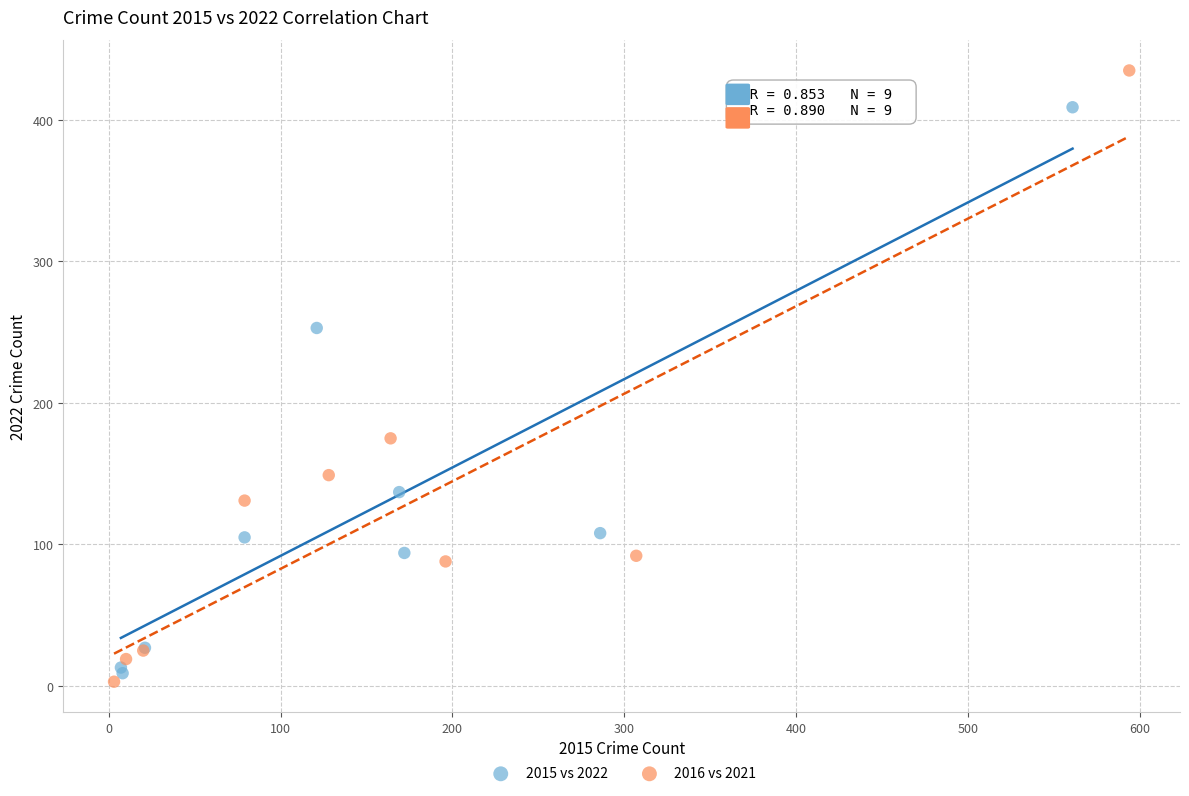

Which series has the widest spread of Y values?

2016 vs 2021